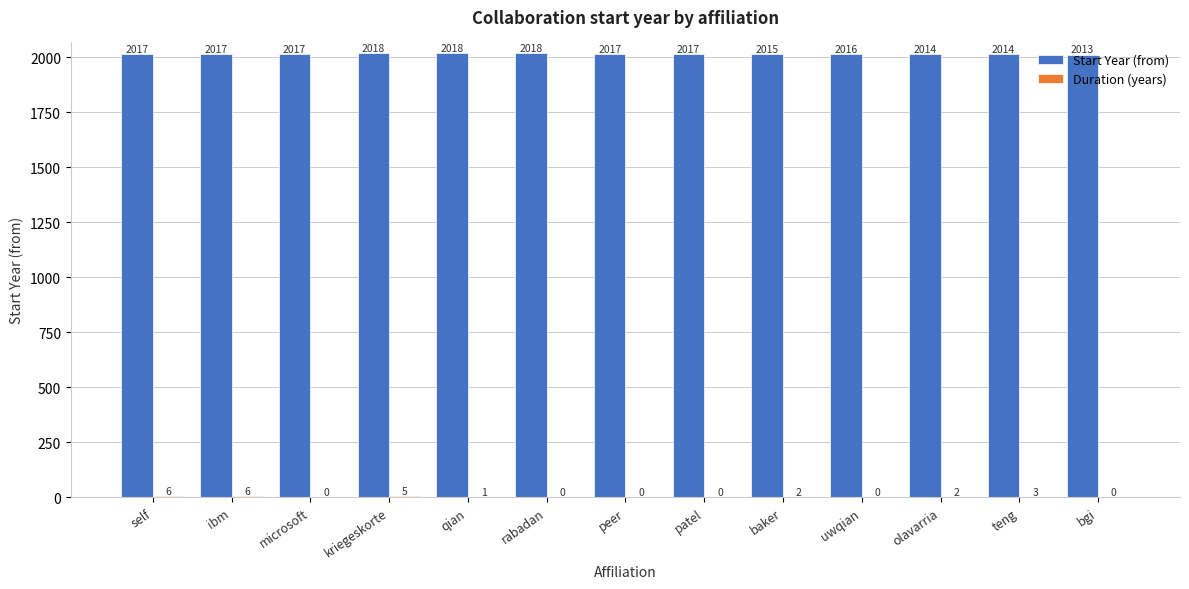

Is it true that Start Year (from) equals 1259 at olavarria?

False